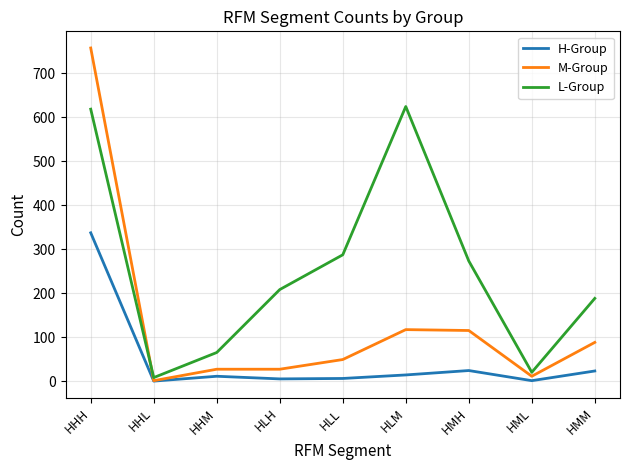

At which label is L-Group closest to 316?

HLL